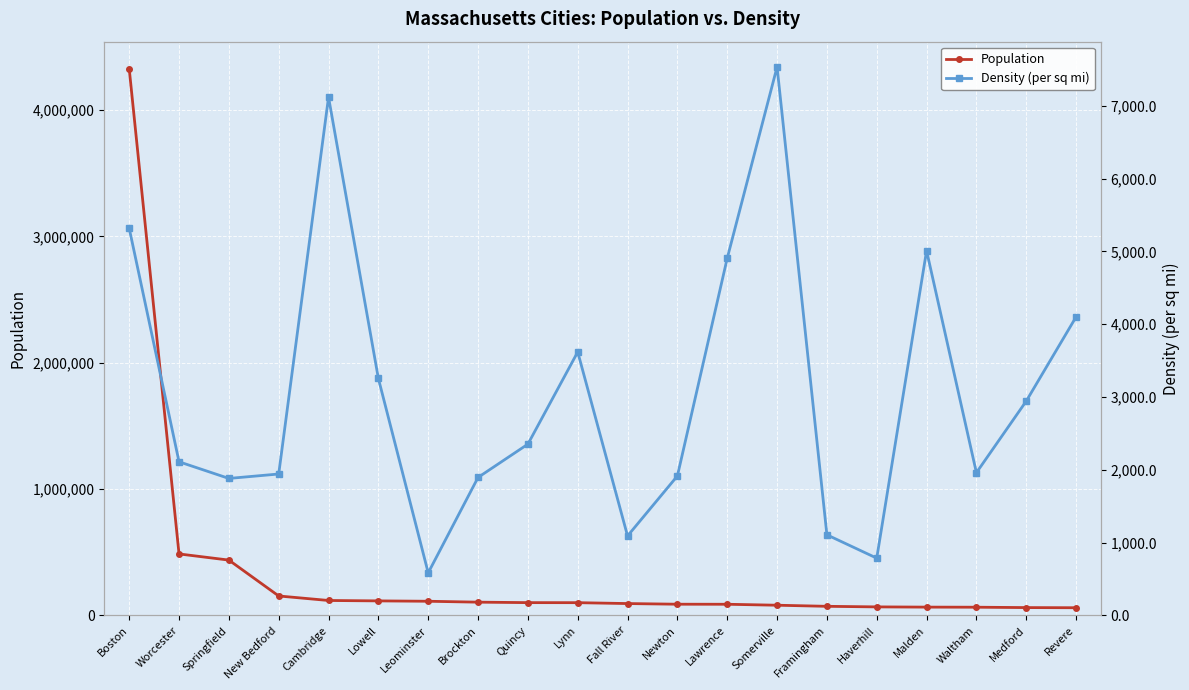

Reading left to right, what are all the values shown in this chart?

Population: 4328315.0	486486.0	437752.0	153701.0	117962.0	114737.0	111856.0	104713.0	100981.0	100653.0	93638.0	88453.0	88067.0	80464.0	71805.0	67273.0	65463.0	64711.0	61748.0	60577.0
Density (per sq mi): 5319.0	2110.2	1881.5	1942.4	7119.9	3254.9	584.3	1895.2	2352.6	3618.8	1091.5	1915.7	4906.8	7534.5	1107.0	786.2	5010.4	1960.5	2944.1	4100.5